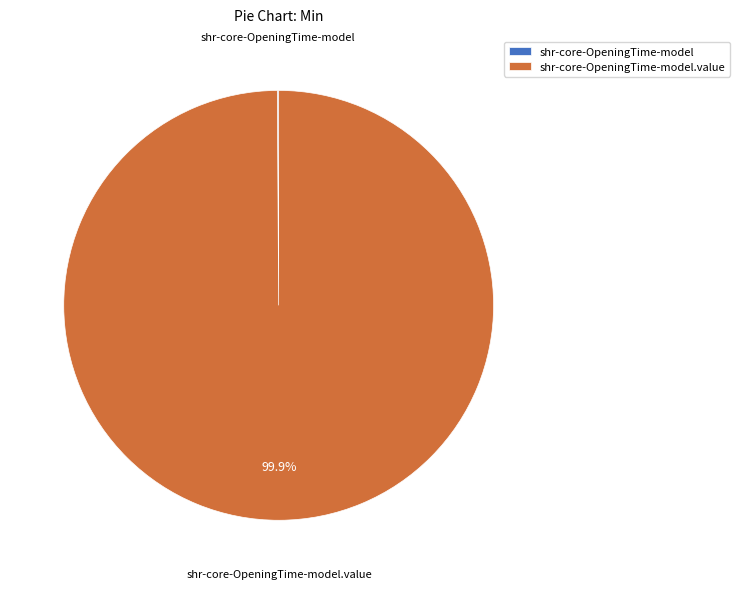

Does any single category account for the majority?

Yes